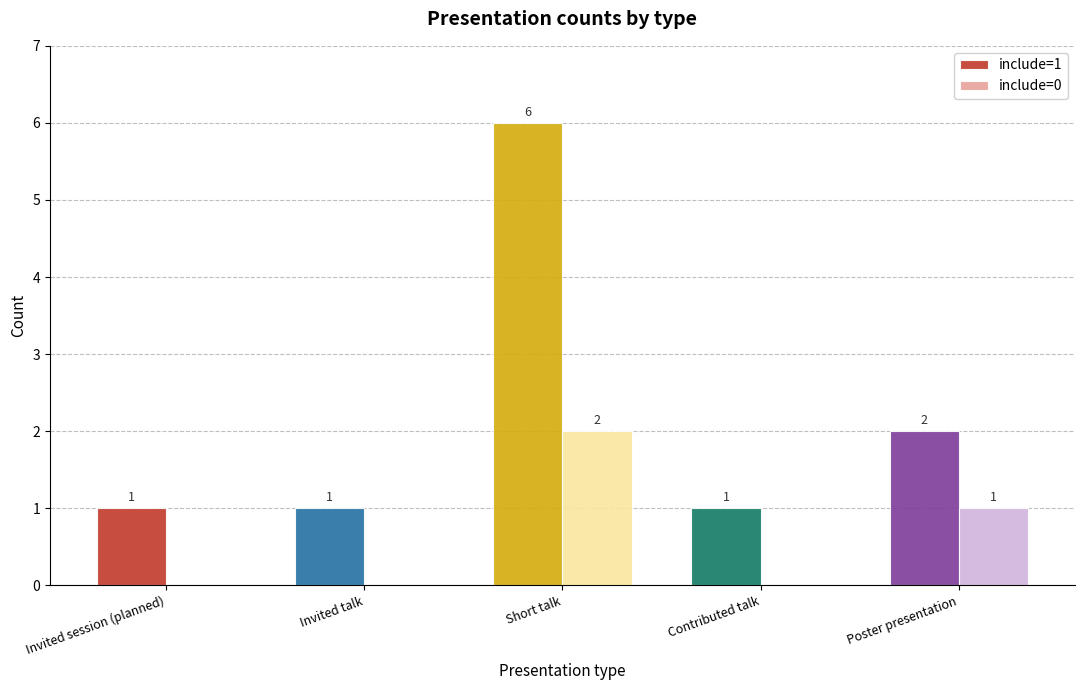

How many categories are shown in the chart?

5